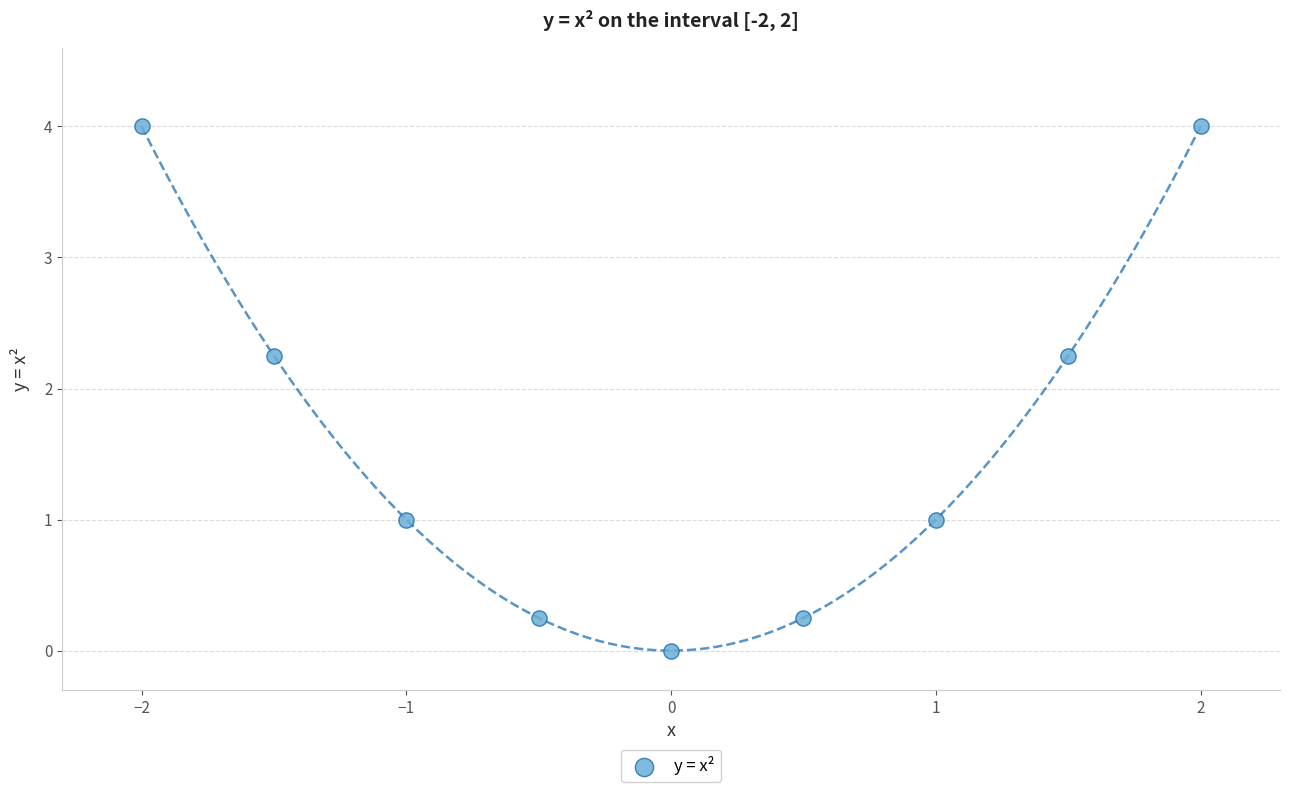

What is the average Y value?

1.7